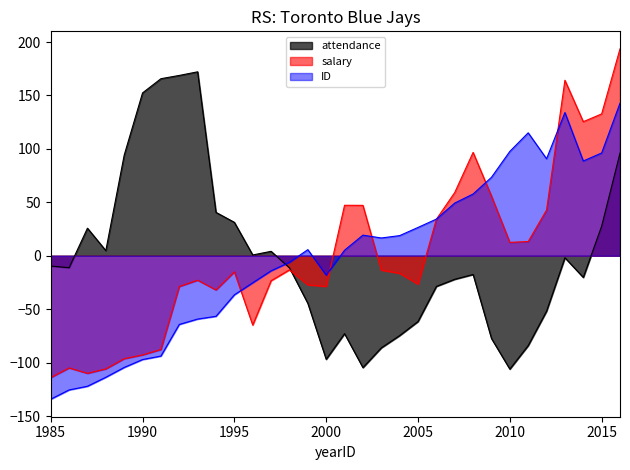

What are all the series names shown in the legend?

attendance, salary, ID